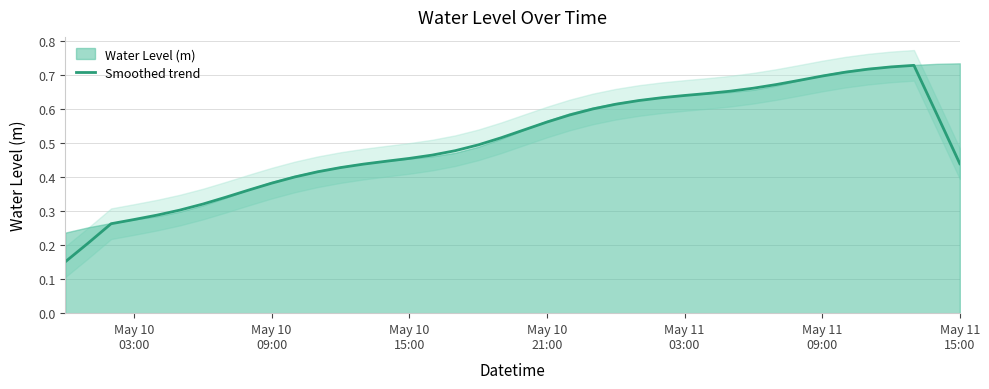

Does the chart display data point markers on the line(s)?

No